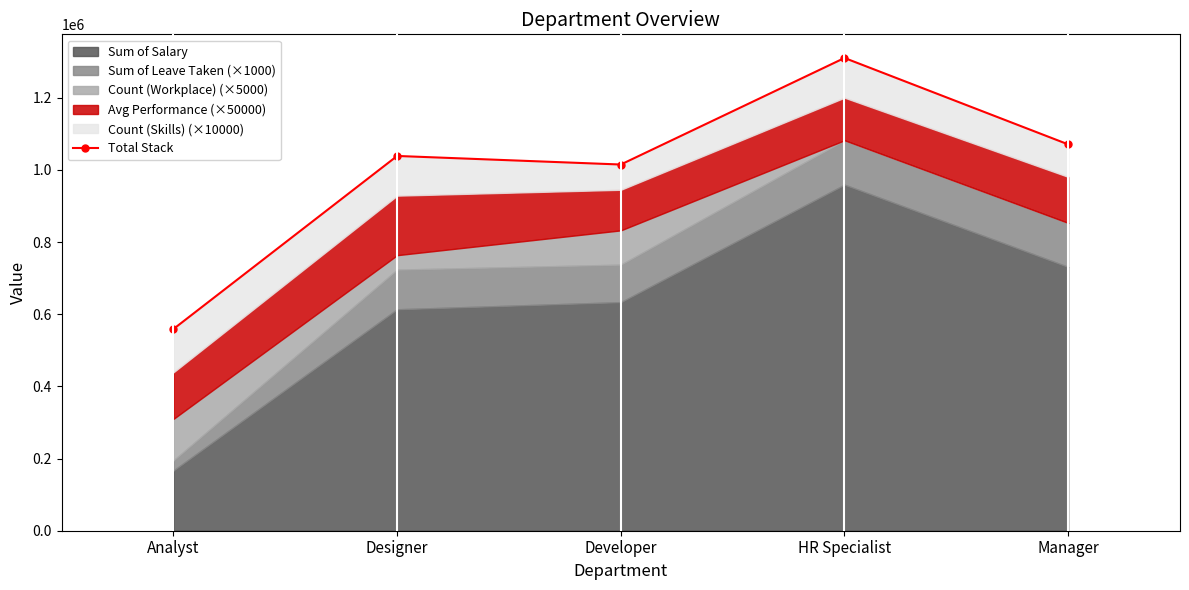

How many interior local peaks (higher than both neighbors) does the data have?

2